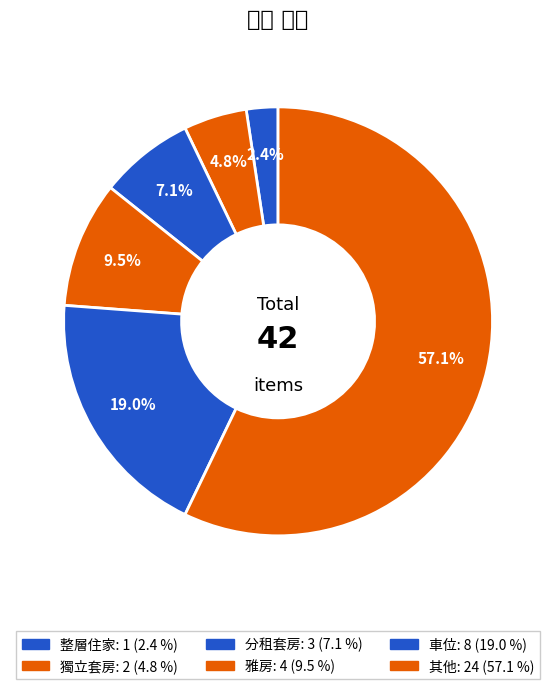

What percentage is the 車位 slice, to the nearest percent?

19%